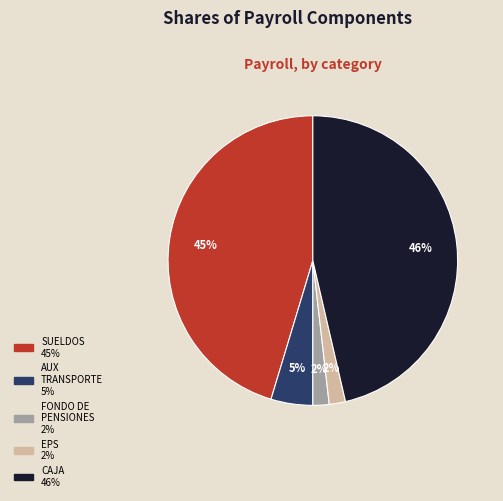

To the nearest percent, what is the average slice percentage?

20%